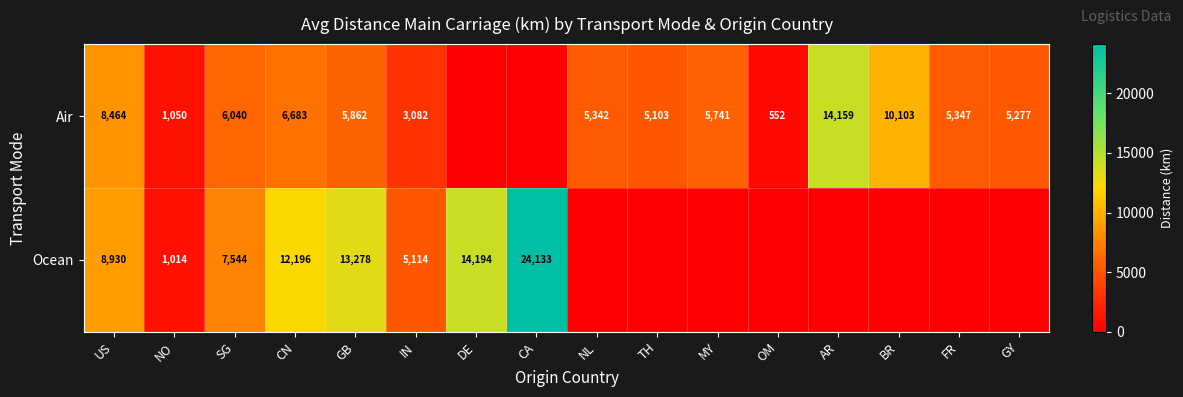

What is the difference between the Ocean values at CN and GB?

1082